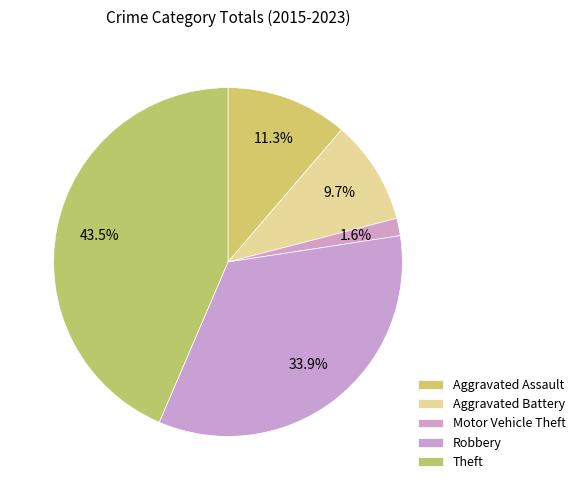

How many segments does this pie chart have?

5